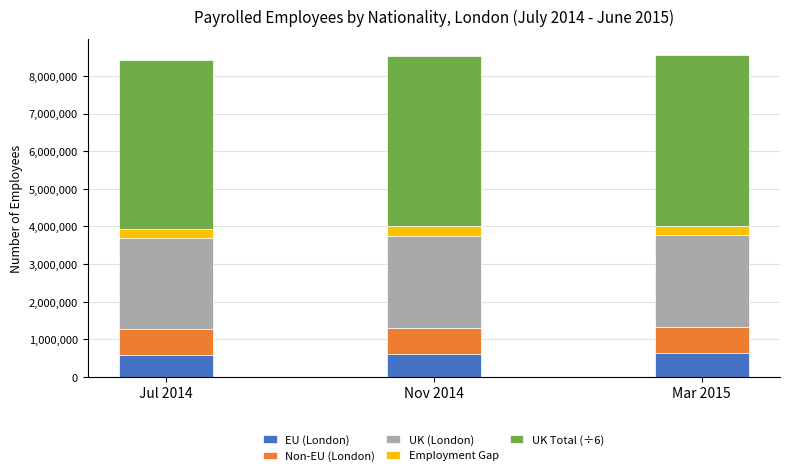

Are the bars horizontal?

No